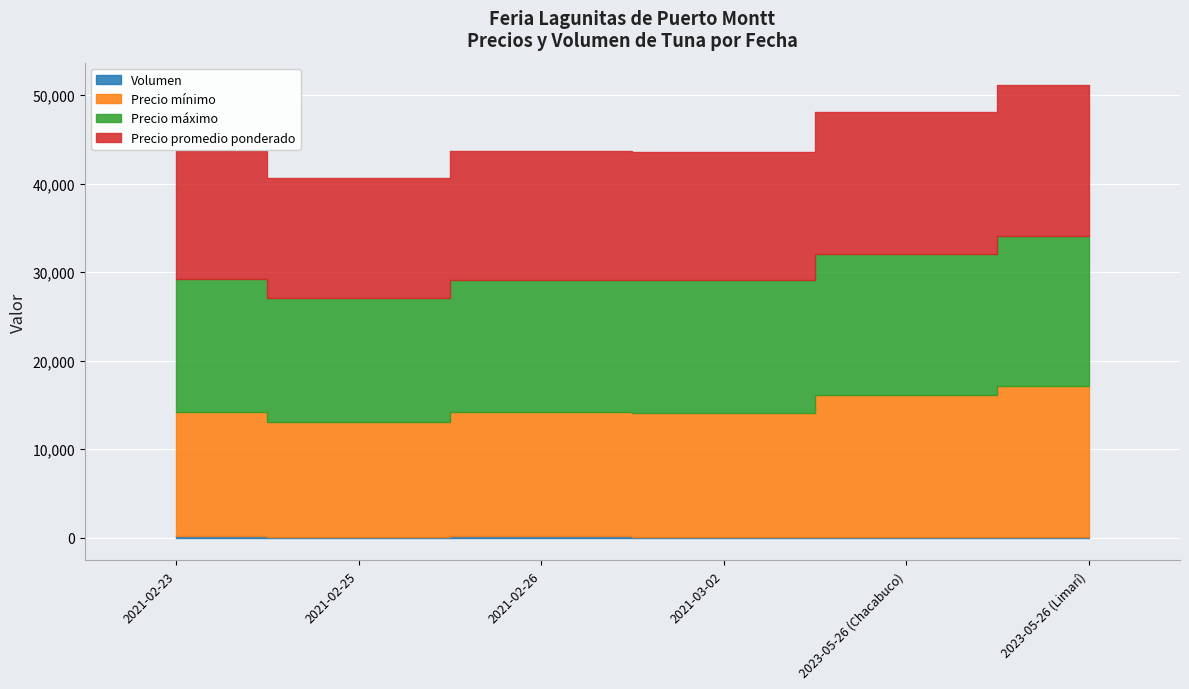

True or false: Precio máximo and Precio promedio ponderado cross at least once.

False